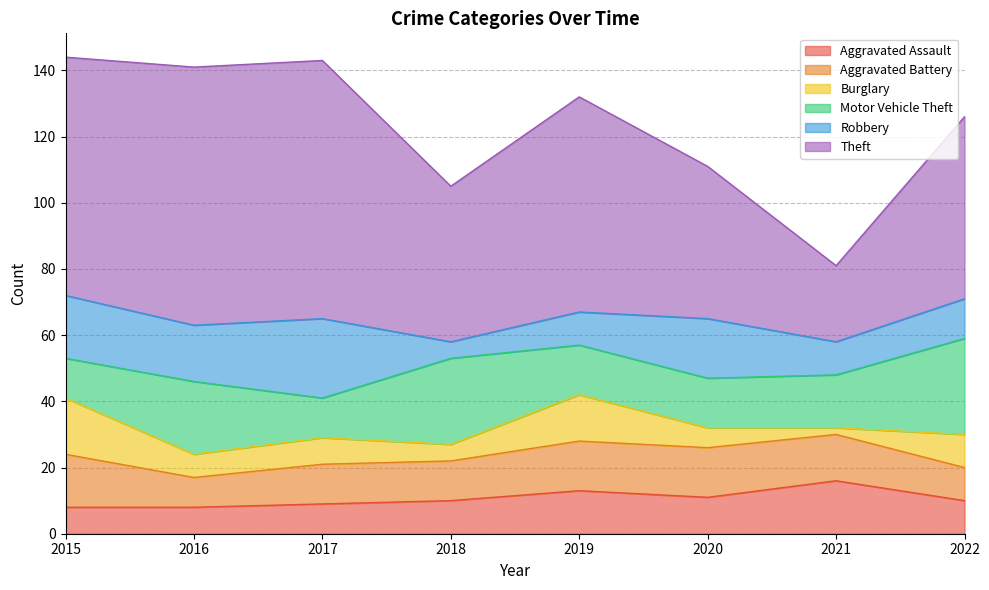

True or false: Aggravated Assault and Robbery cross at least once.

True